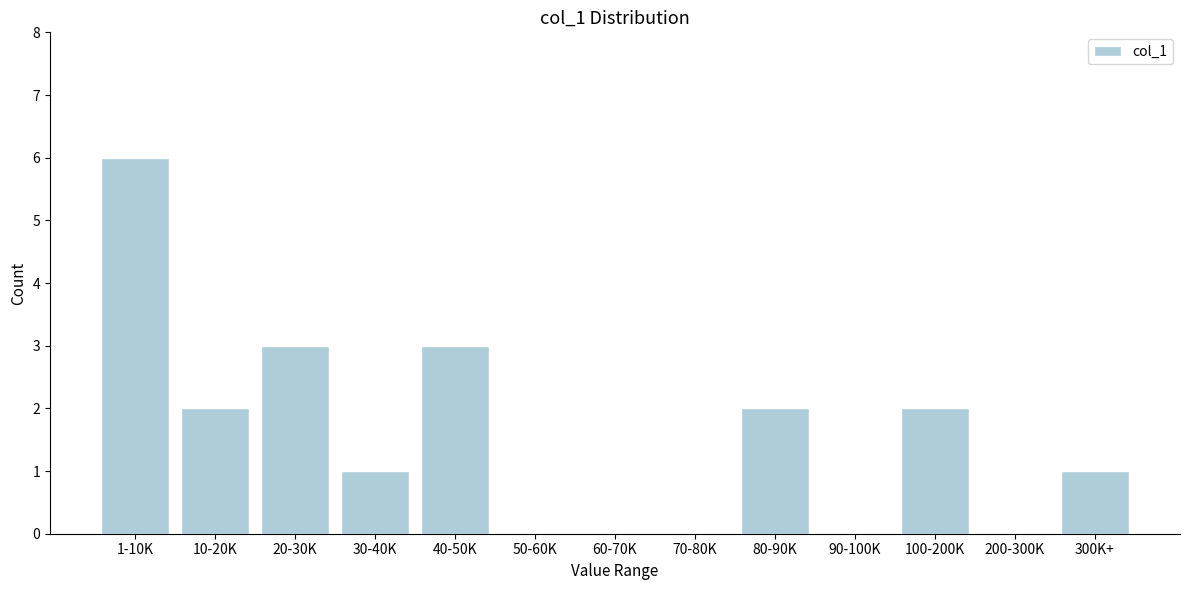

Reading left to right, what are all the values shown in this chart?

1-10K=6	10-20K=2	20-30K=3	30-40K=1	40-50K=3	50-60K=0	60-70K=0	70-80K=0	80-90K=2	90-100K=0	100-200K=2	200-300K=0	300K+=1